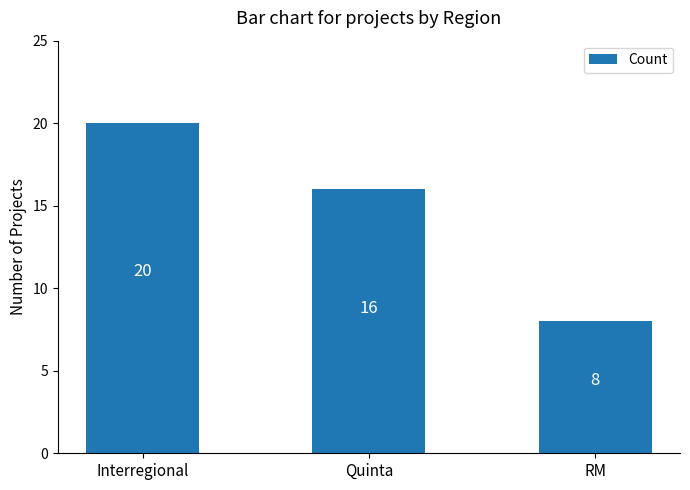

Reading right to left, extract all data points from this chart.

RM=8	Quinta=16	Interregional=20